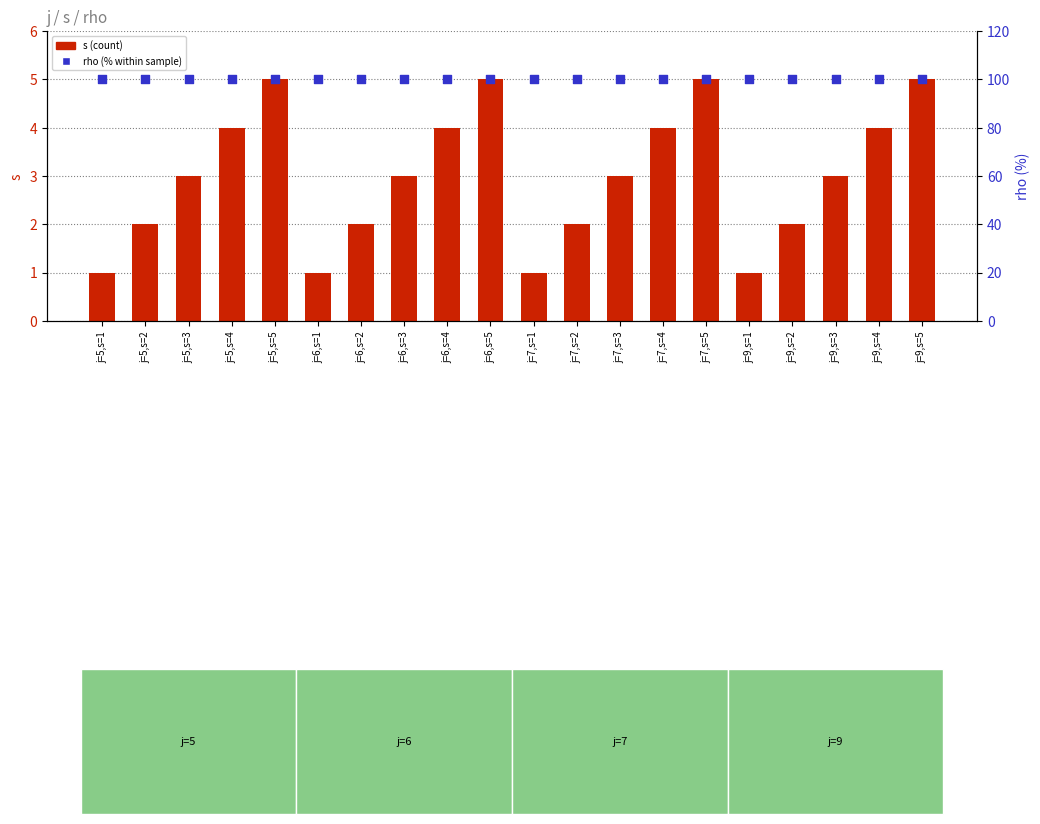

Which series contains the highest Y value?

rho (%)